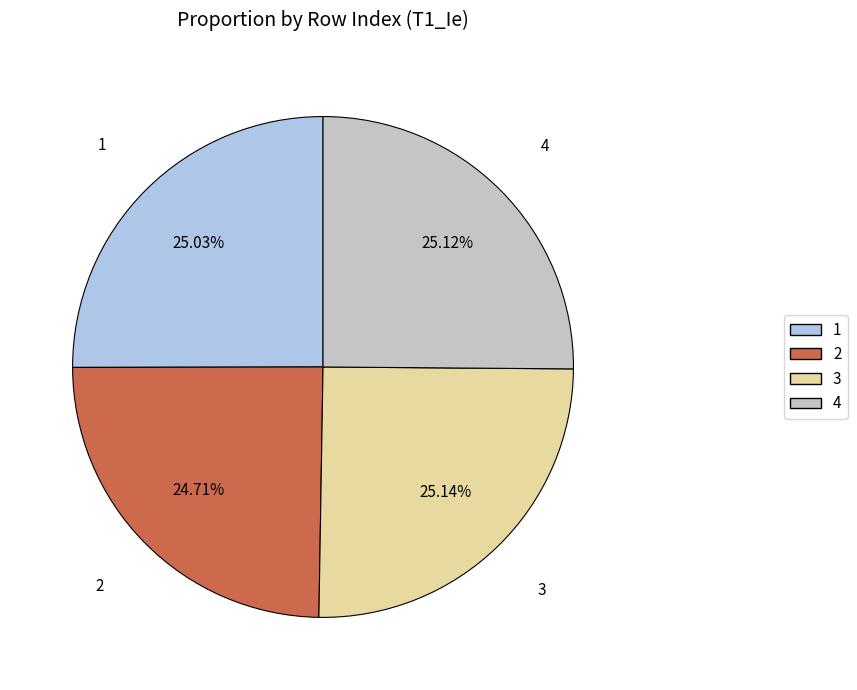

How many slices are in this pie chart?

4